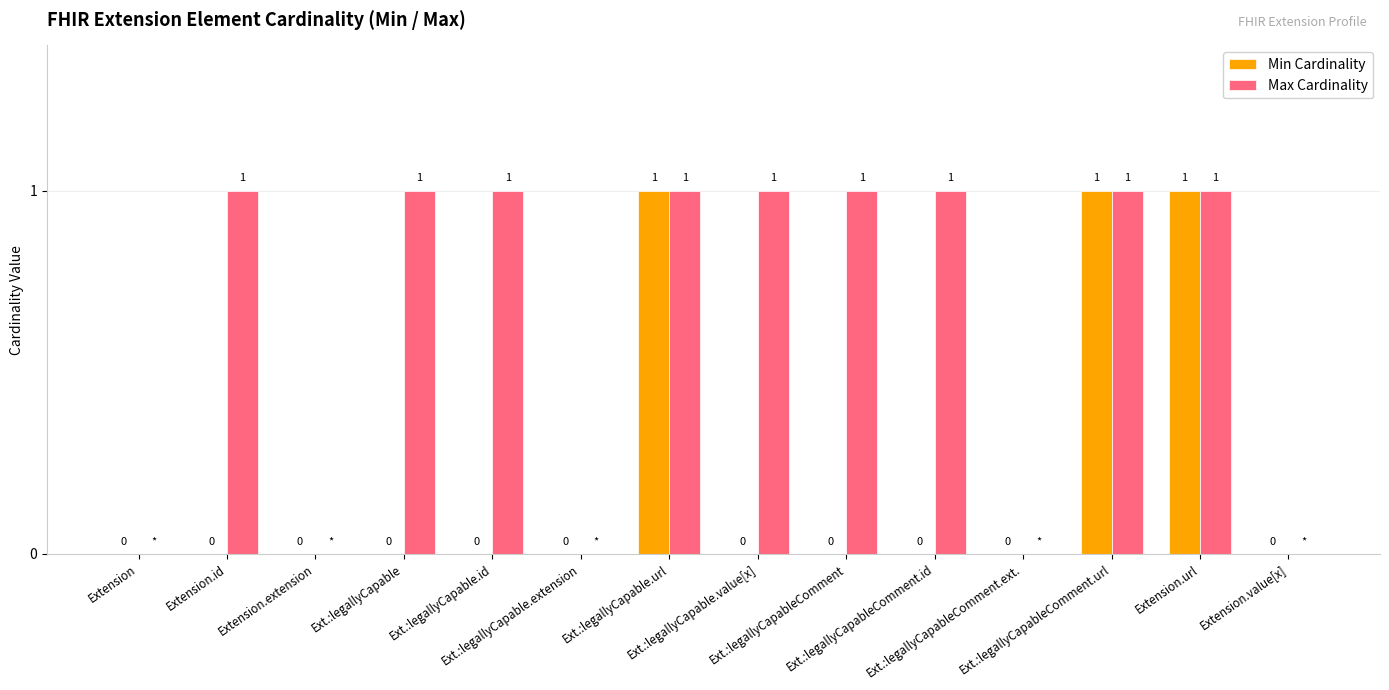

Which series has the largest total across all categories?

Max Cardinality